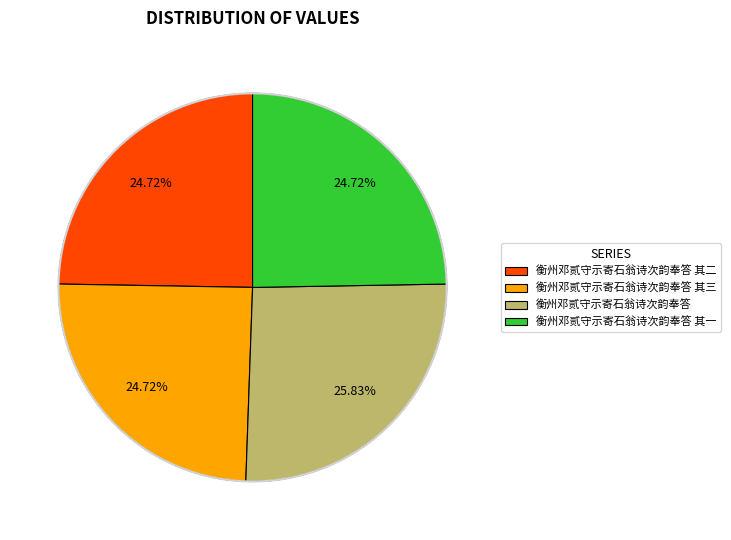

To the nearest percent, what is the average slice percentage?

25%